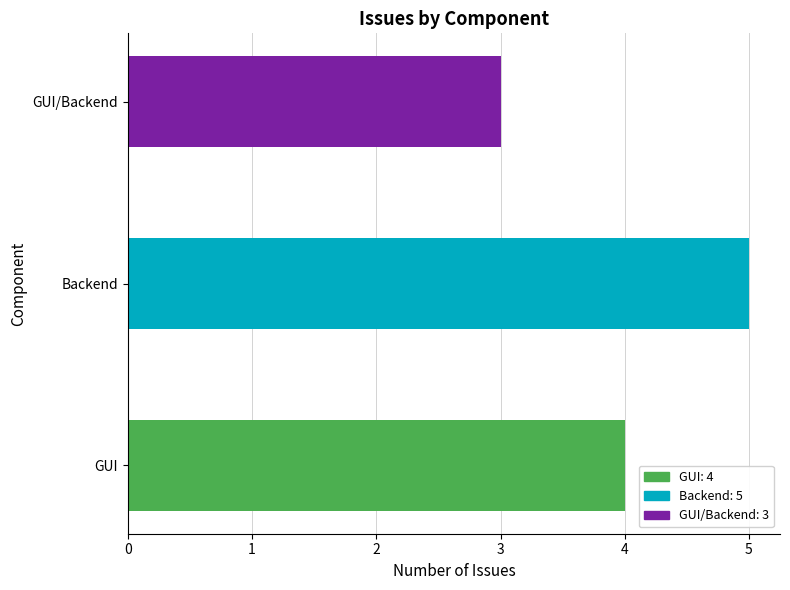

Reading bottom to top, list all the values displayed in this chart.

4	5	3